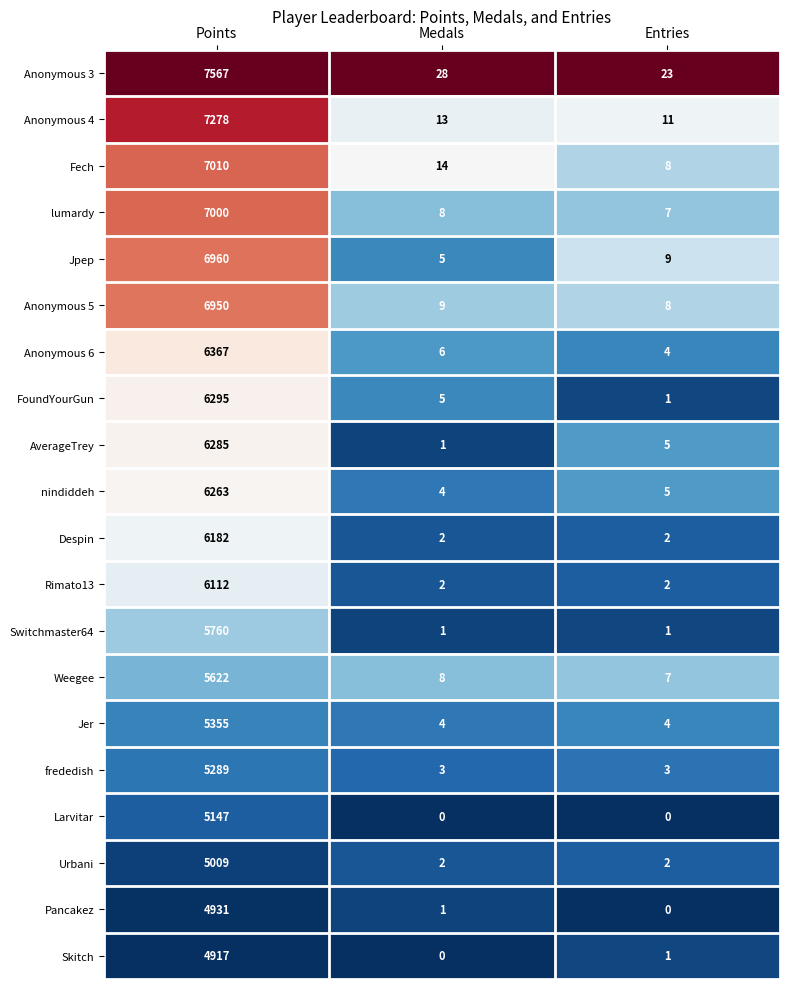

Which series has the largest total across all categories?

Anonymous 3